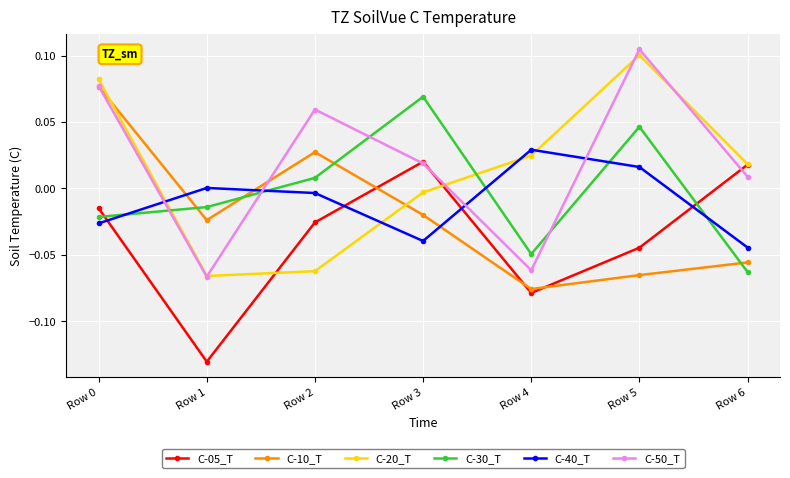

At which category does C-40_T reach its first local peak?

Row 1